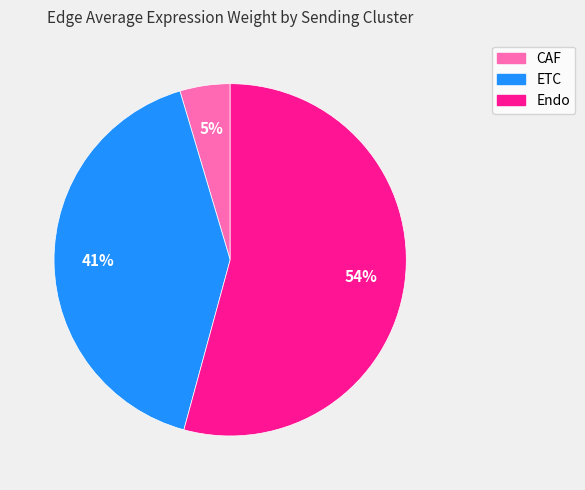

To the nearest percent, what is the average slice percentage?

33%